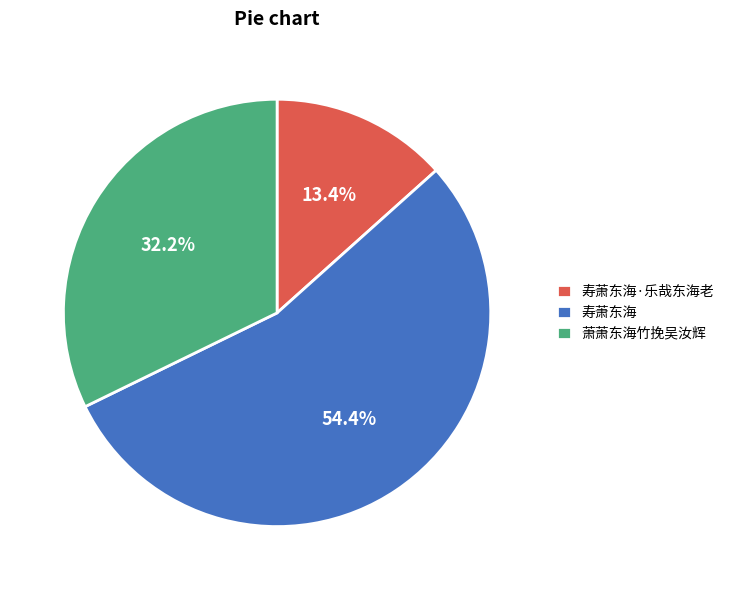

Count the number of slices in the pie.

3